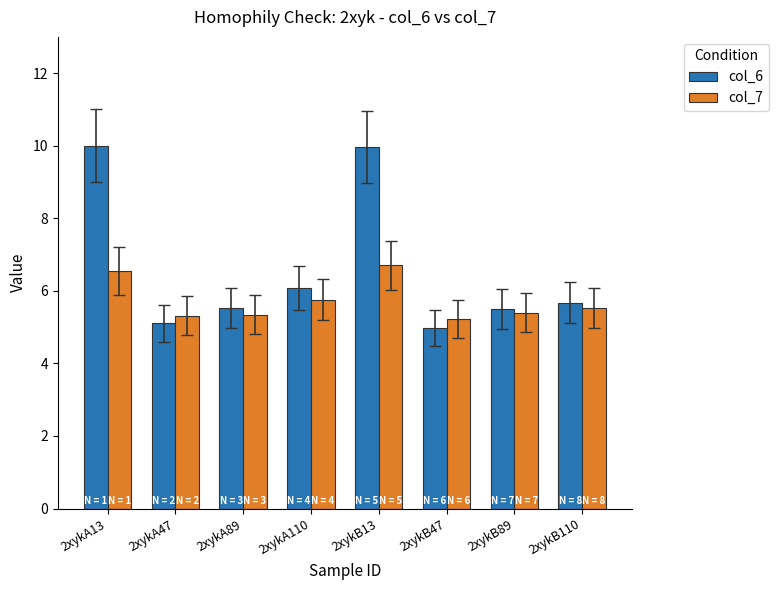

What is the difference between the maximum and second lowest values in the col_6 series?

4.9